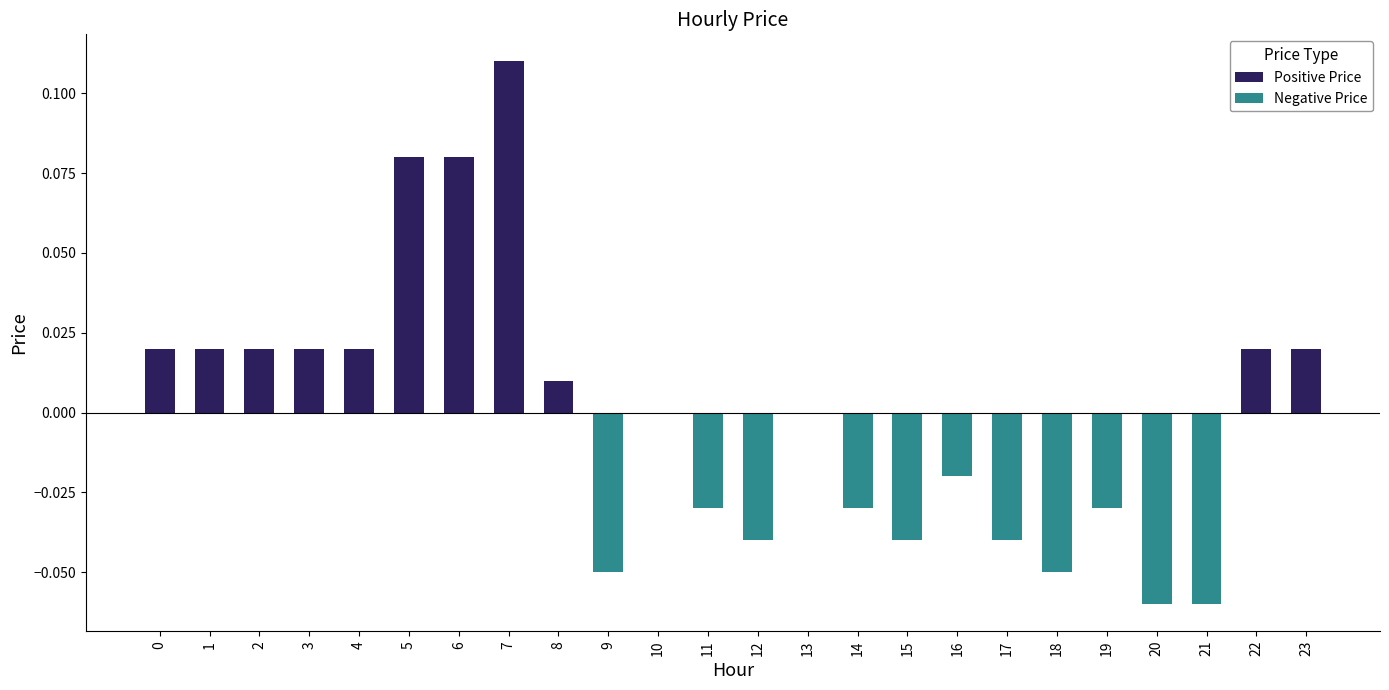

List the labels in order of value, smallest first.

20, 21, 9, 18, 12, 15, 17, 11, 14, 19, 16, 10, 13, 8, 0, 1, 2, 3, 4, 22, 23, 5, 6, 7